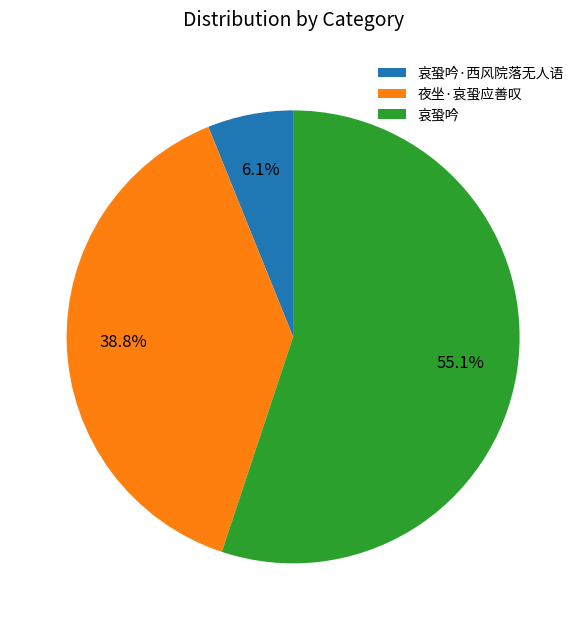

Count the number of slices in the pie.

3